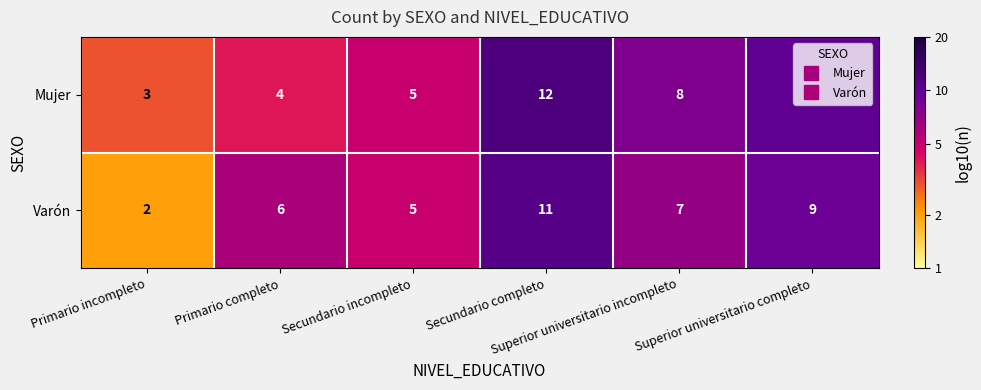

What is the highest value of the Mujer series?

12